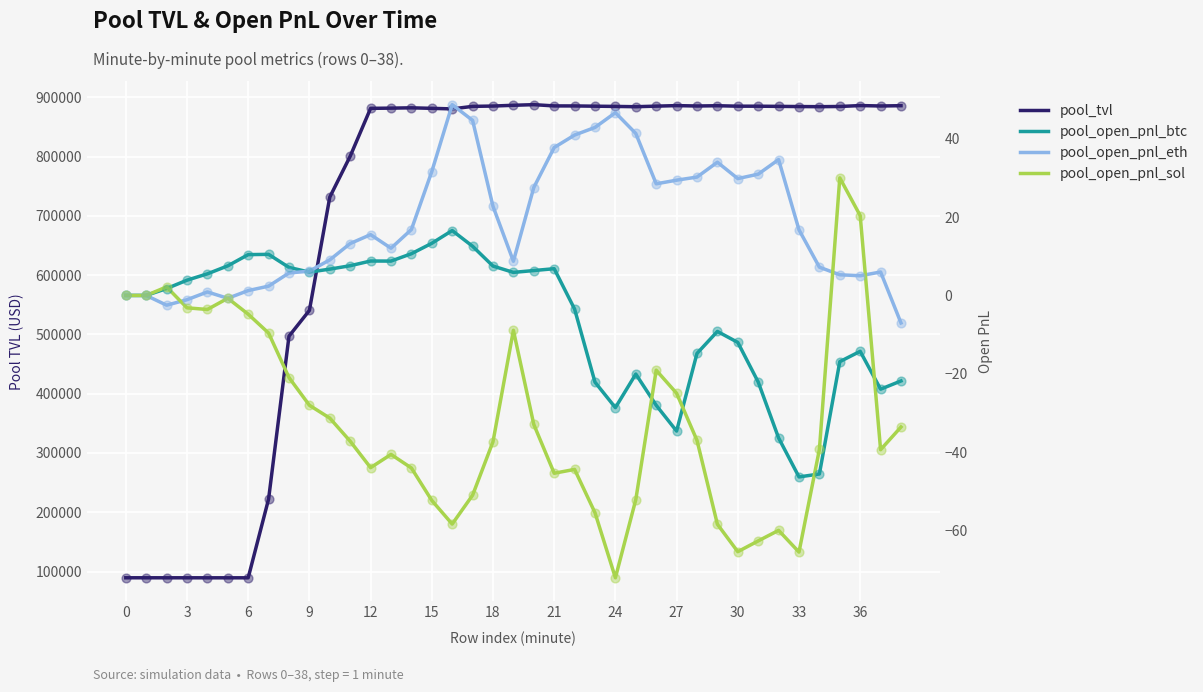

Which series has the largest total across all categories?

pool_tvl